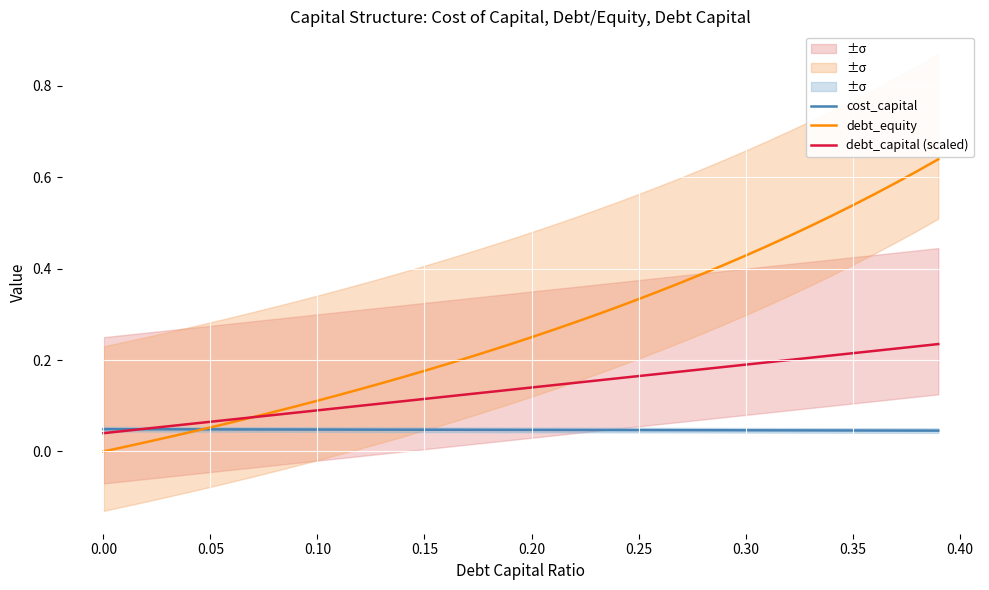

True or false: debt_capital (scaled) and debt_equity cross at least once.

True